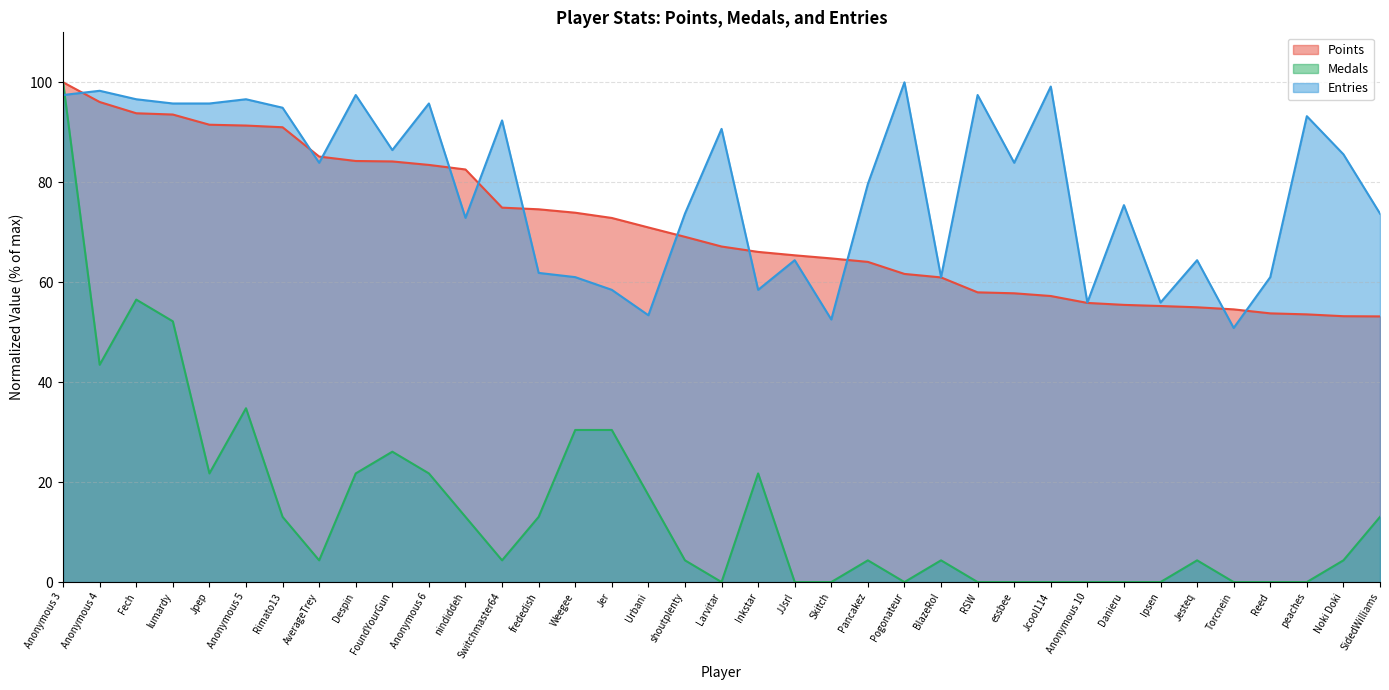

True or false: Entries has more than 2 interior local peaks.

True